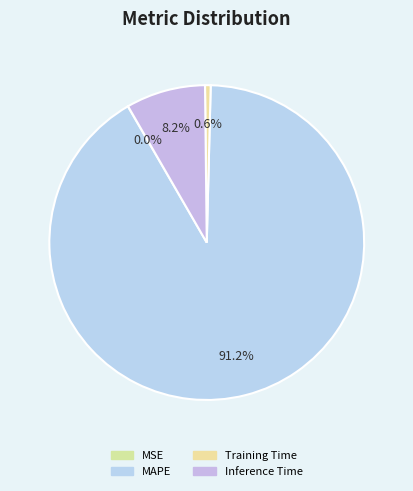

To the nearest percent, what is the difference between the largest and smallest slice percentages?

91%